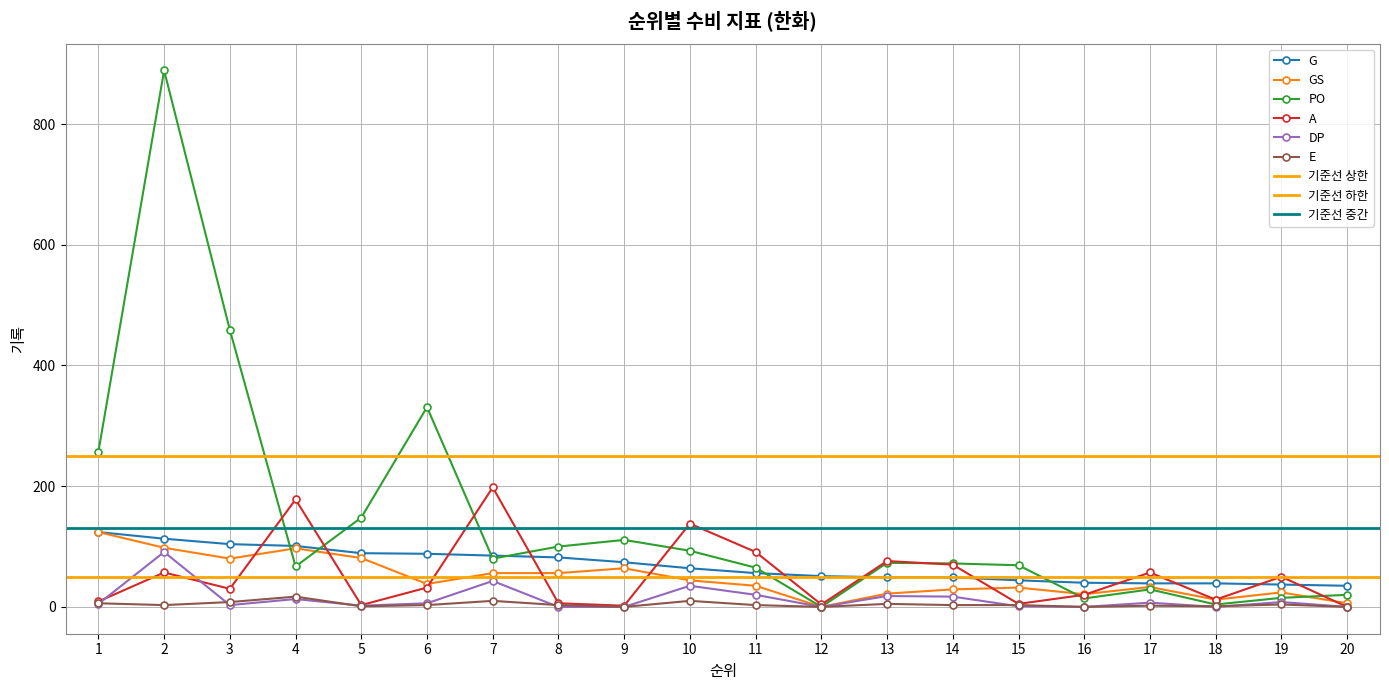

Does the chart have visible grid lines?

Yes